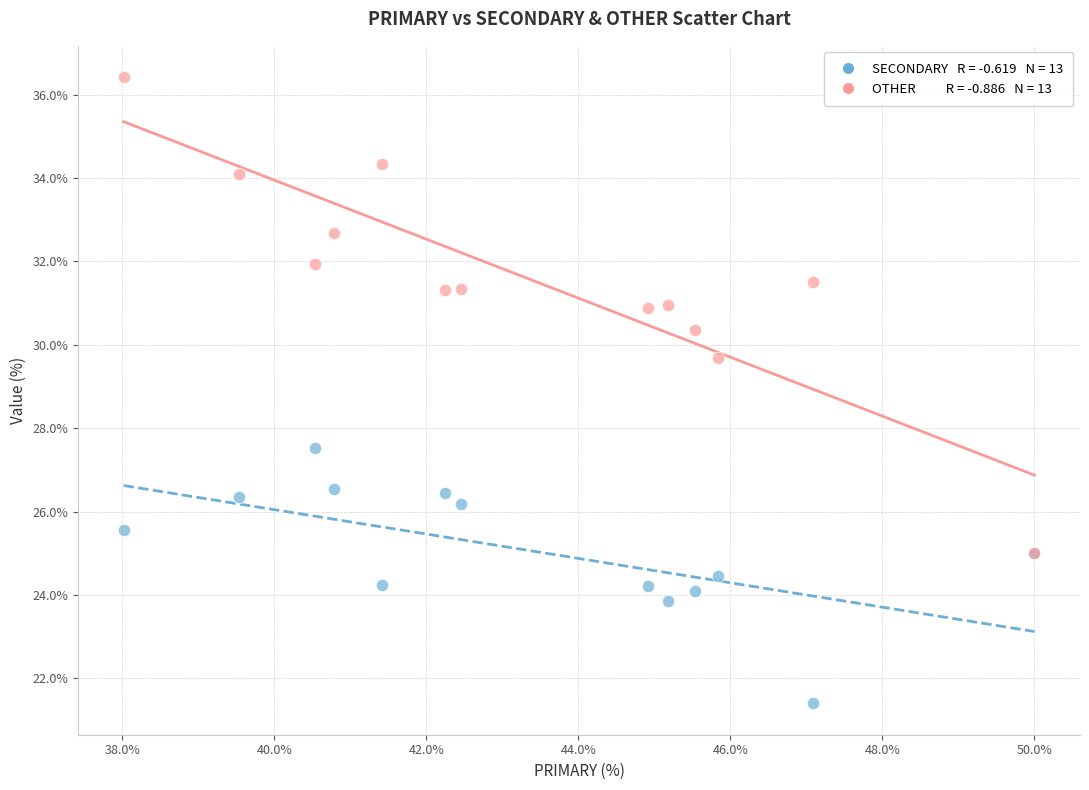

Across all series, what Y value is closest to 28?

27.5